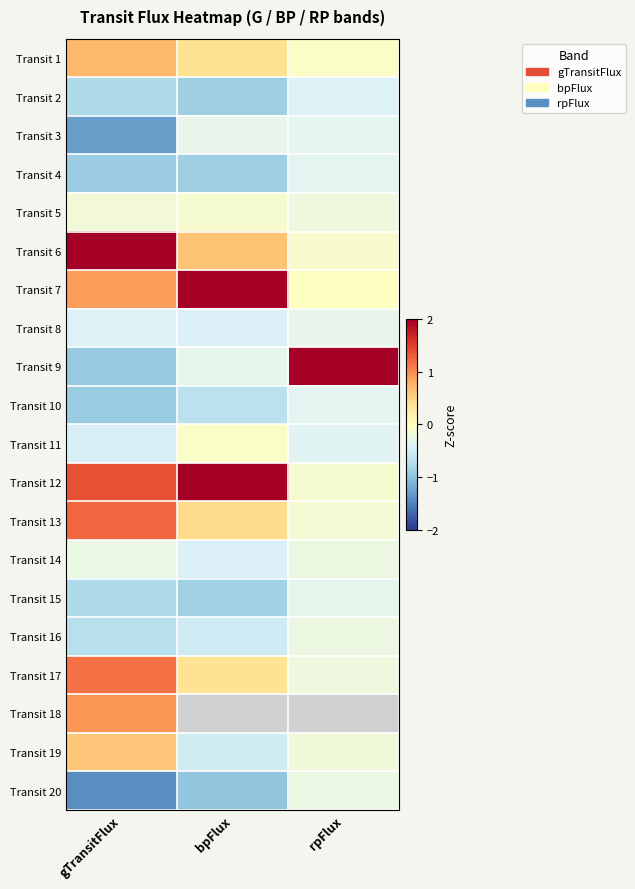

What is the minimum value shown in the chart?

-1.4